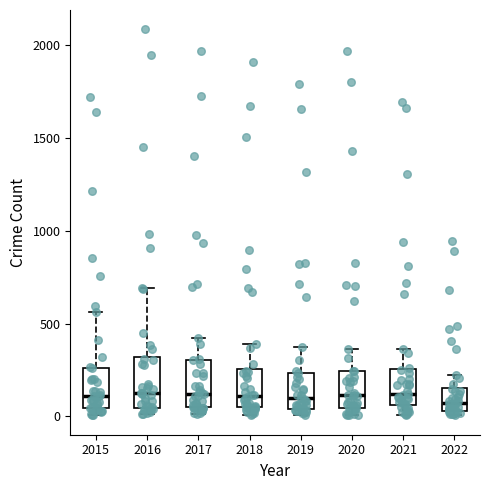

Reading left to right, read every box against the y-axis: the position of its median line, the range the box covers, and the ends of its whiskers. The values are not printed on the chart, so give them approximately, as read against the axis.

2015: median 100, box 50 to 250, whiskers 0 to 550
2016: median 150, box 50 to 300, whiskers 0 to 700
2017: median 100, box 50 to 300, whiskers 0 to 400
2018: median 100, box 50 to 250, whiskers 0 to 400
2019: median 100, box 50 to 250, whiskers 0 to 400
2020: median 100, box 50 to 250, whiskers 0 to 350
2021: median 100, box 50 to 250, whiskers 0 to 350
2022: median 50 (just above the box's lower edge), box 50 to 150, whiskers 0 to 250